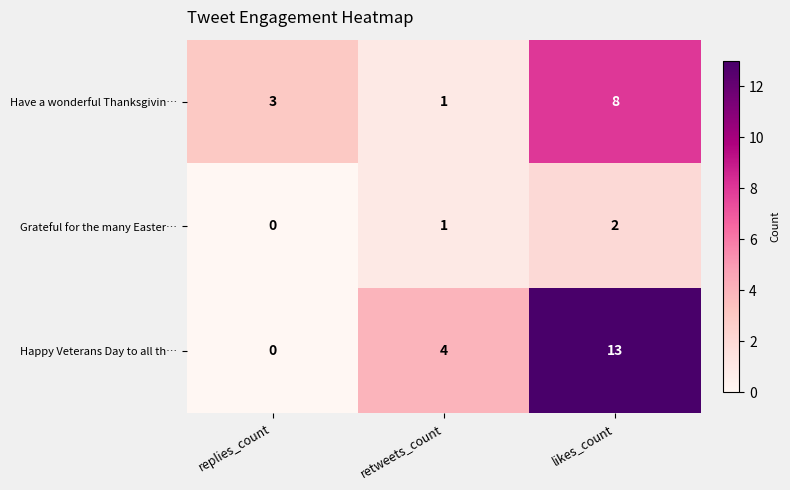

What is the difference between the Happy Veterans Day to all th… values at retweets_count and replies_count?

4